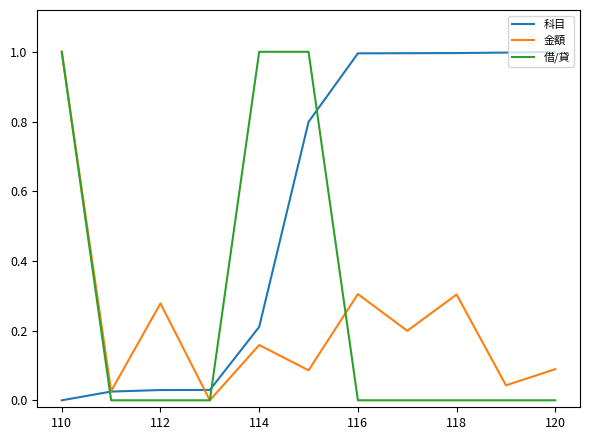

Which series has the largest total across all categories?

科目